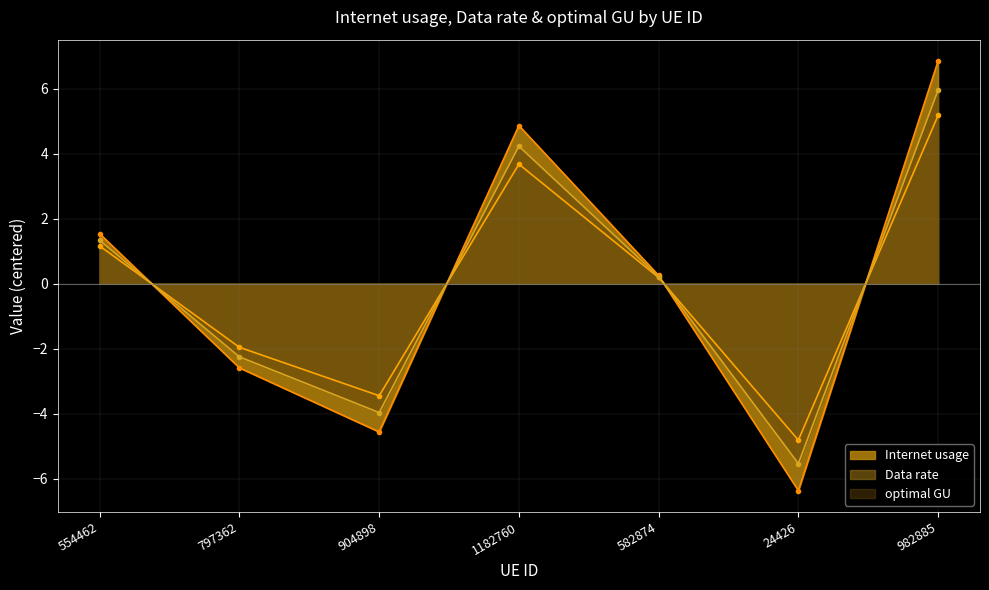

Rank the series by their maximum value, from lowest to highest.

Data rate, optimal GU, Internet usage